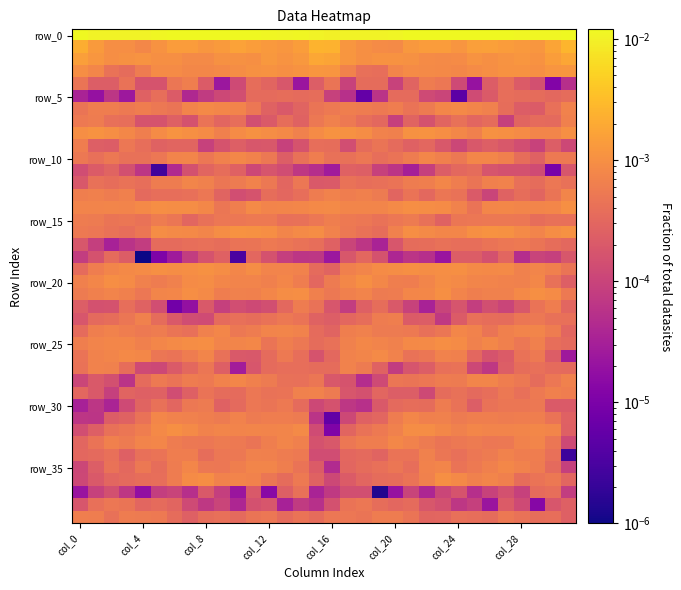

At which category is the sum across all series the highest?

23